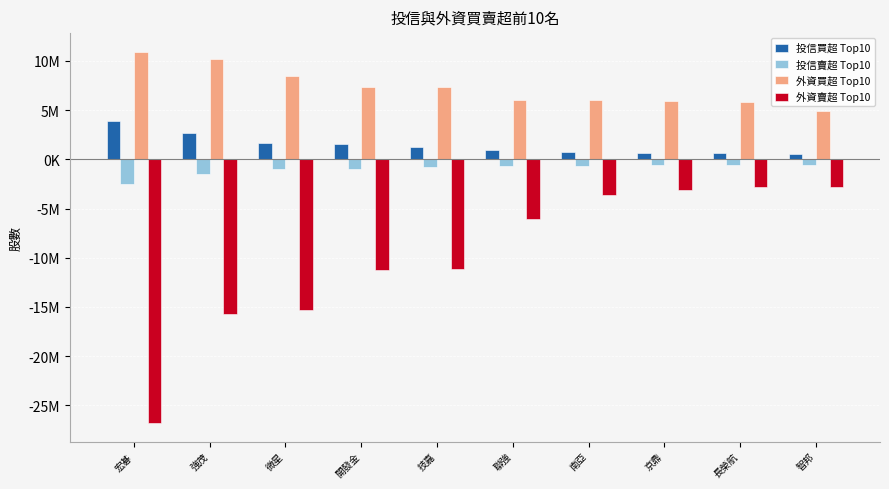

What is the label of the 1st bar from the left?

宏碁